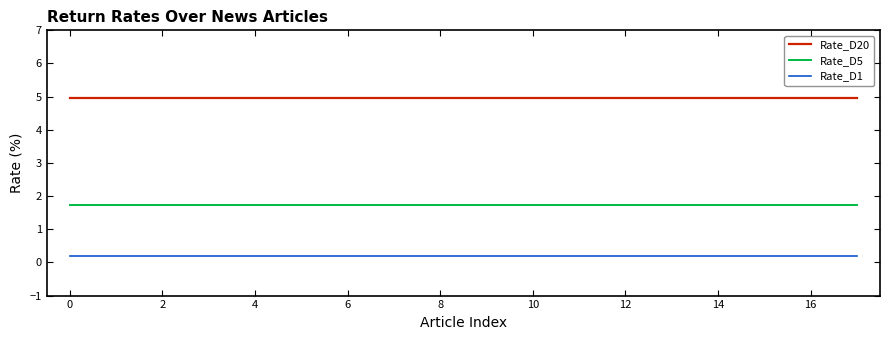

Reading left to right, extract all data points from this chart.

Rate_D20: 5.0	5.0	5.0	5.0	5.0	5.0	5.0	5.0	5.0	5.0	5.0	5.0	5.0	5.0	5.0	5.0	5.0	5.0
Rate_D5: 1.7	1.7	1.7	1.7	1.7	1.7	1.7	1.7	1.7	1.7	1.7	1.7	1.7	1.7	1.7	1.7	1.7	1.7
Rate_D1: 0.2	0.2	0.2	0.2	0.2	0.2	0.2	0.2	0.2	0.2	0.2	0.2	0.2	0.2	0.2	0.2	0.2	0.2